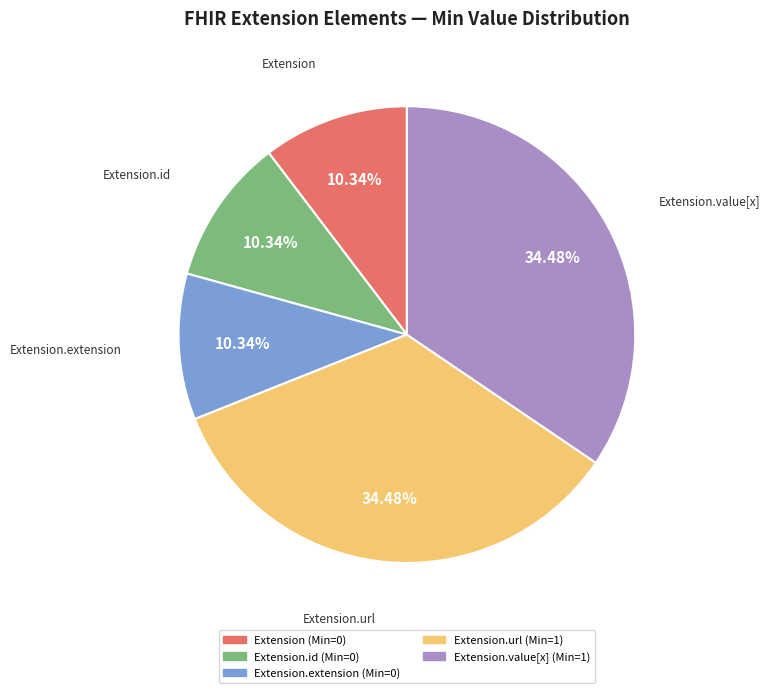

To the nearest percent, what is the average slice percentage?

20%